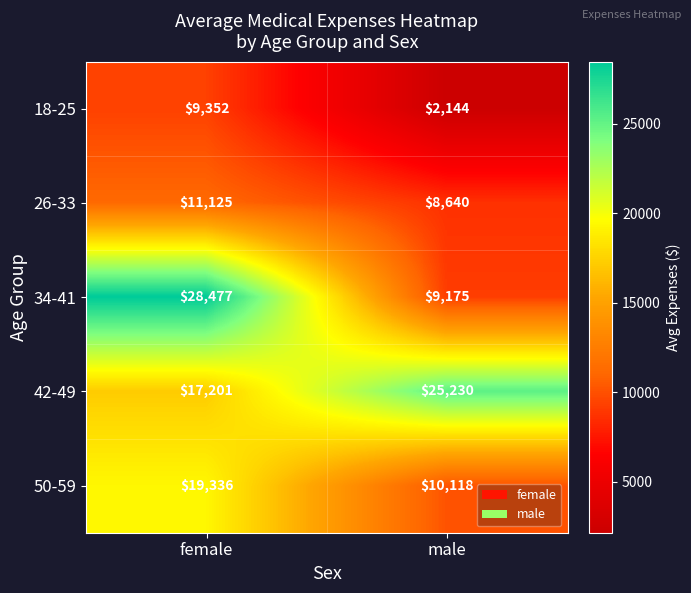

At how many categories does at least one series exceed 4313?

2